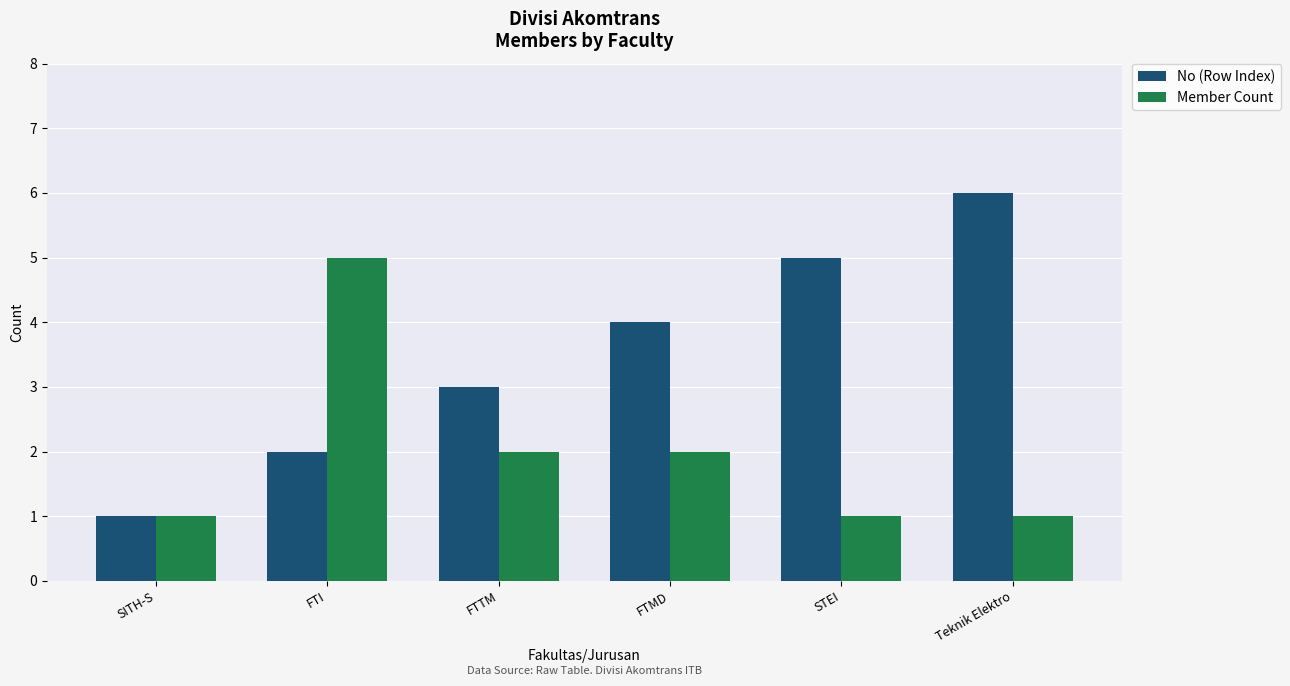

Which series has the largest total across all categories?

No (Row Index)